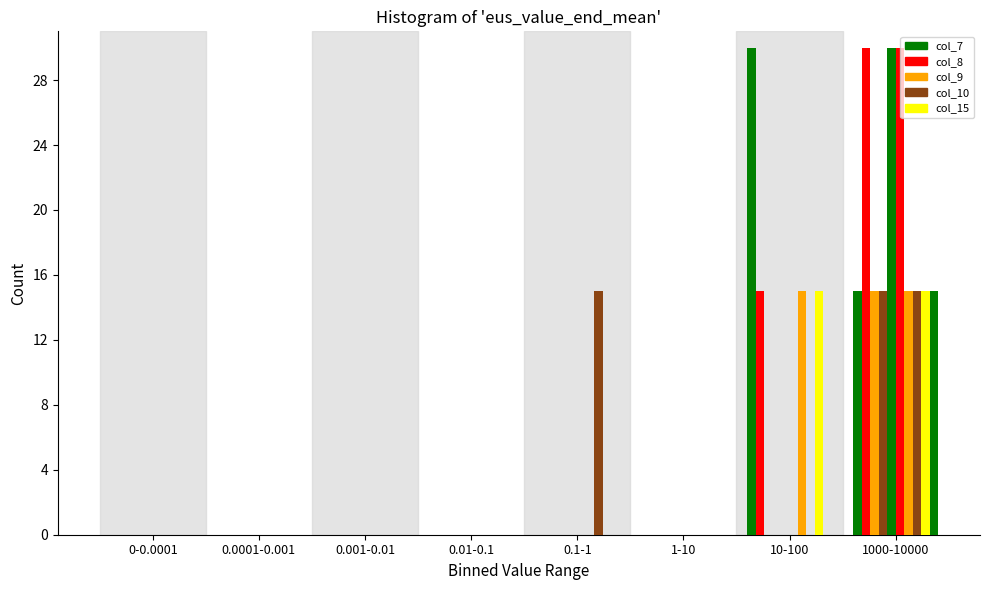

How many series are shown in this chart?

10